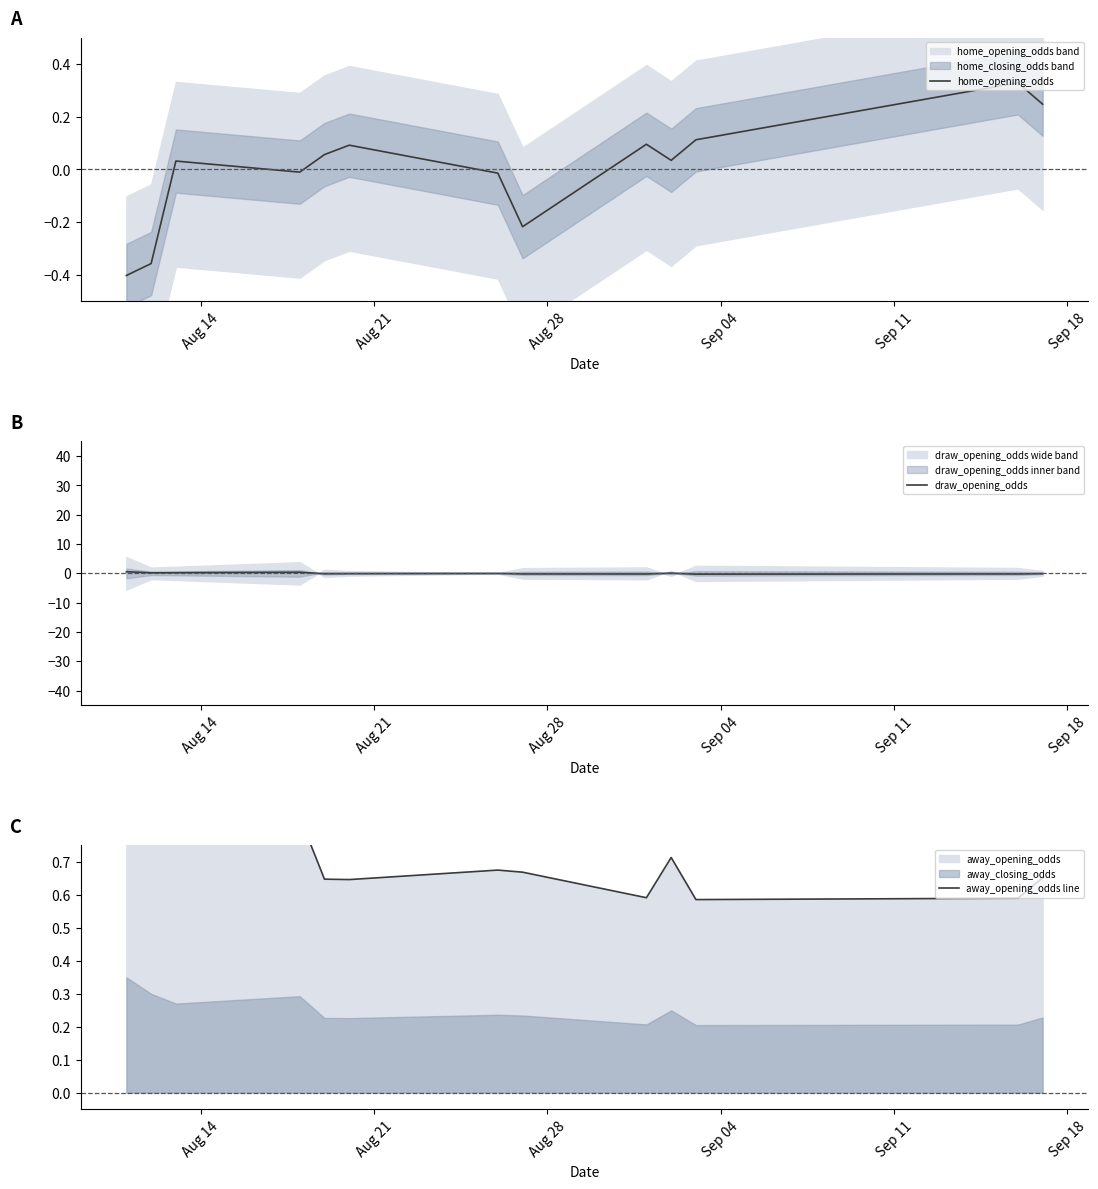

What is the value of the home_opening_odds point at the 8th from the left?

-0.2